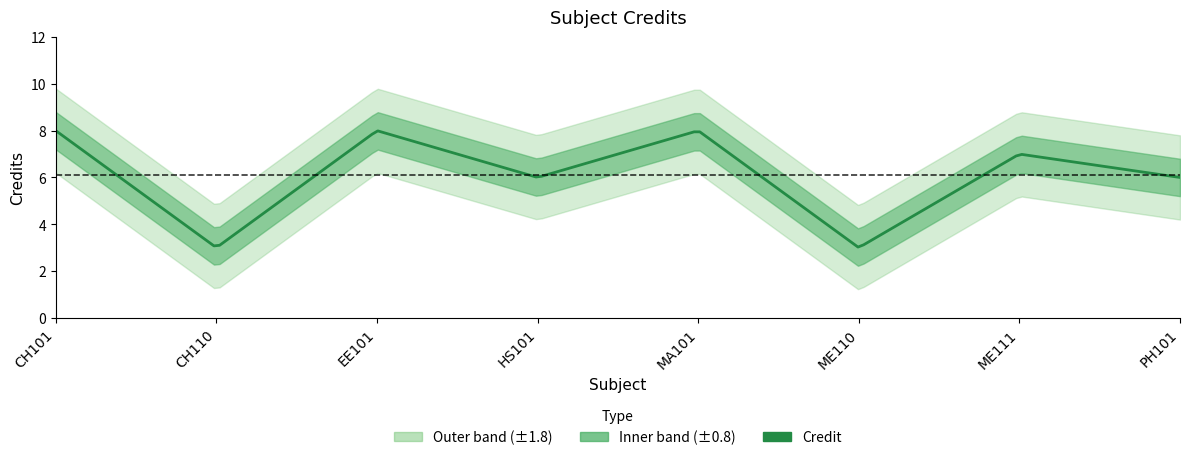

Where is the data nearest to the value 5?

HS101